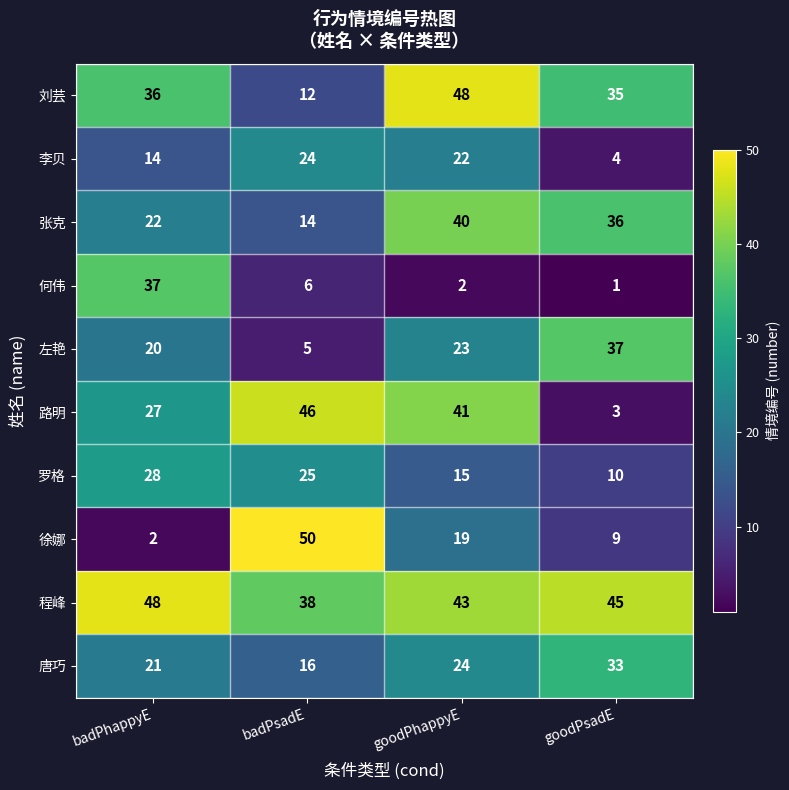

What is the sum of the 刘芸 values at badPhappyE and badPsadE?

48